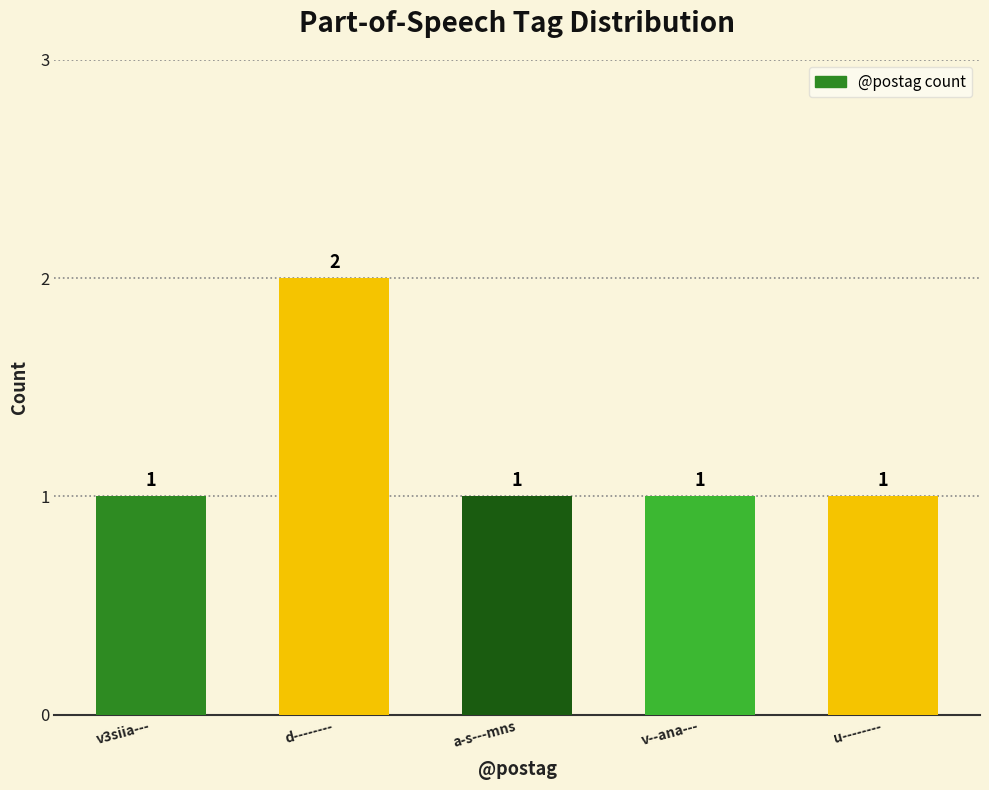

Reading left to right, extract all data points from this chart.

1	2	1	1	1